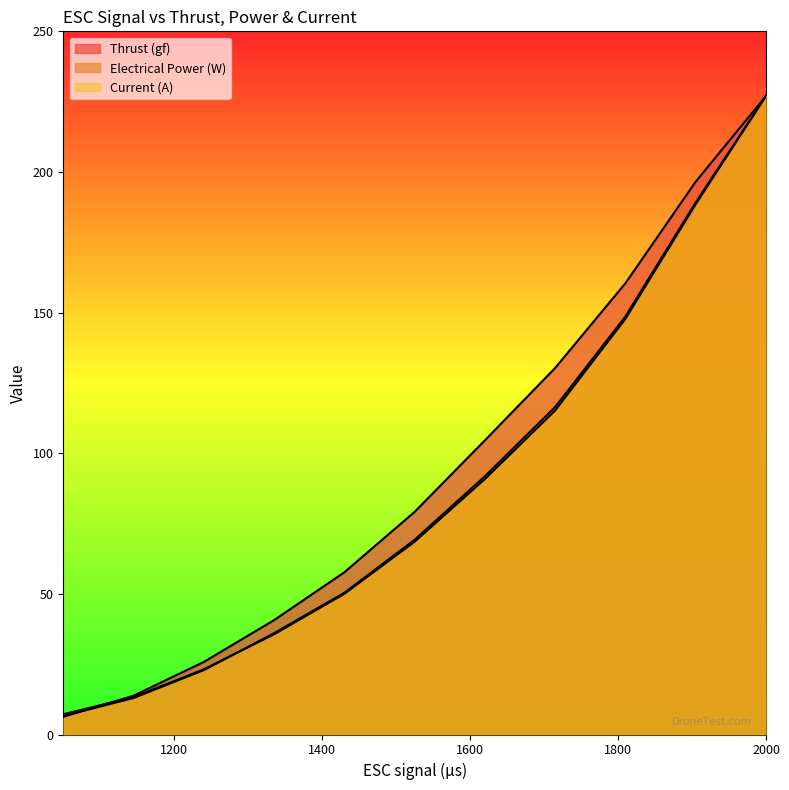

Is the value of Thrust (gf) at 1620 greater than the value of Electrical Power (W) at 1145?

Yes